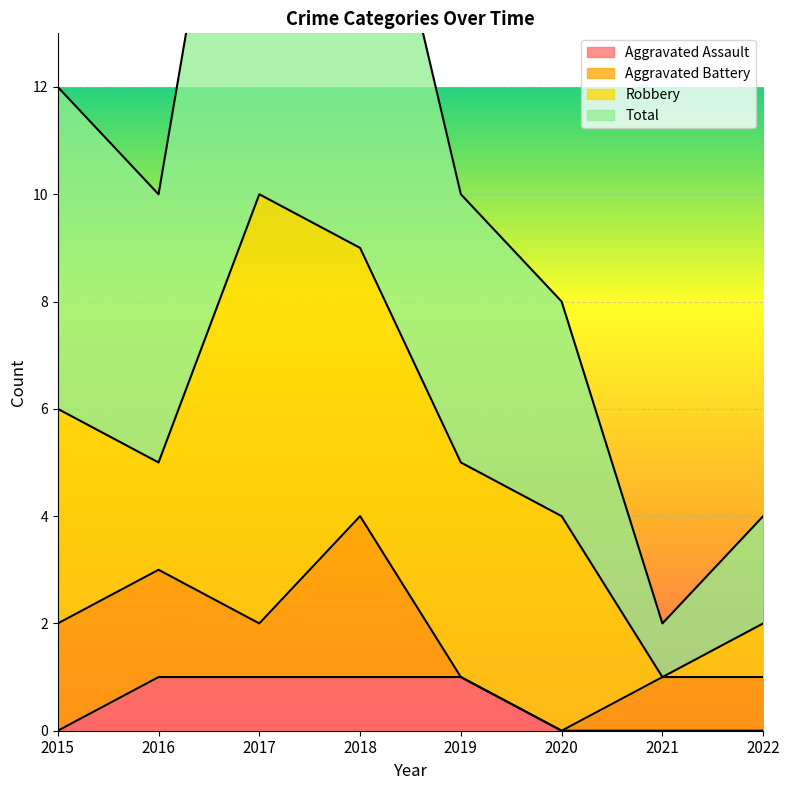

What is the difference between the Total values at 2015 and 2021?

10